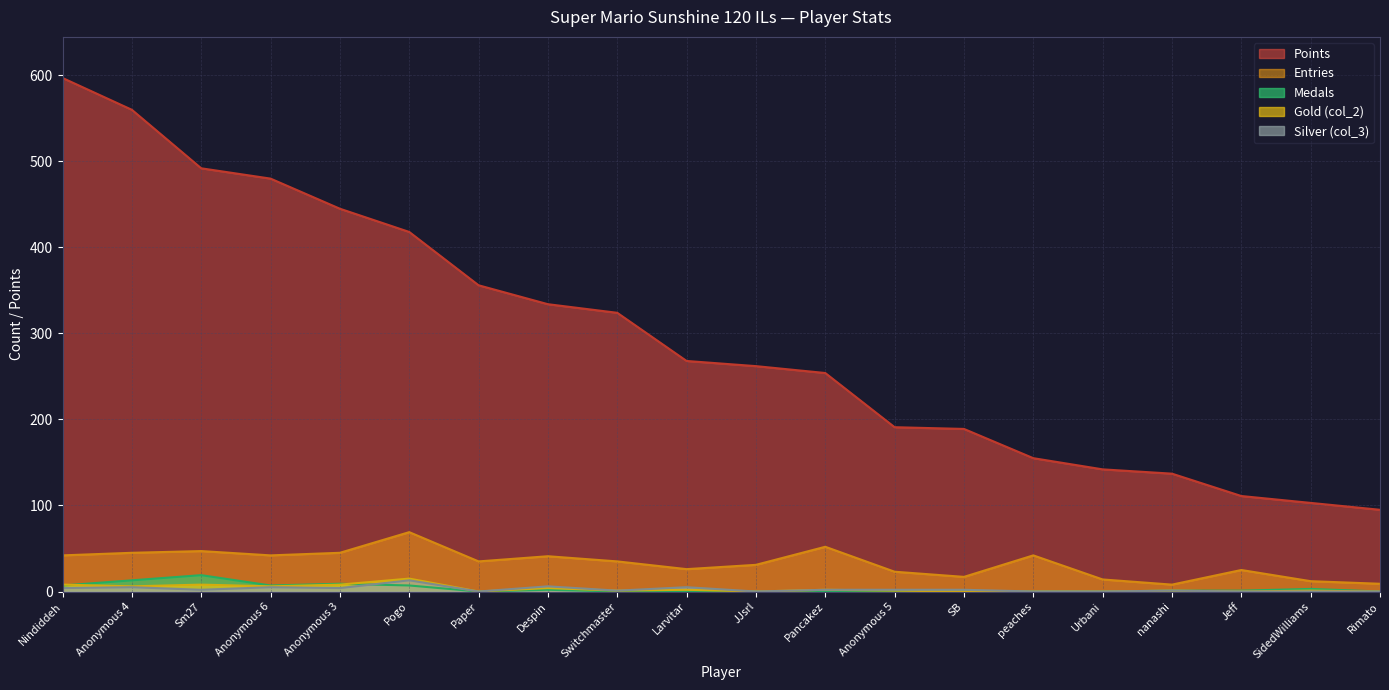

Between peaches and Rimato, which series saw the biggest shift?

Points